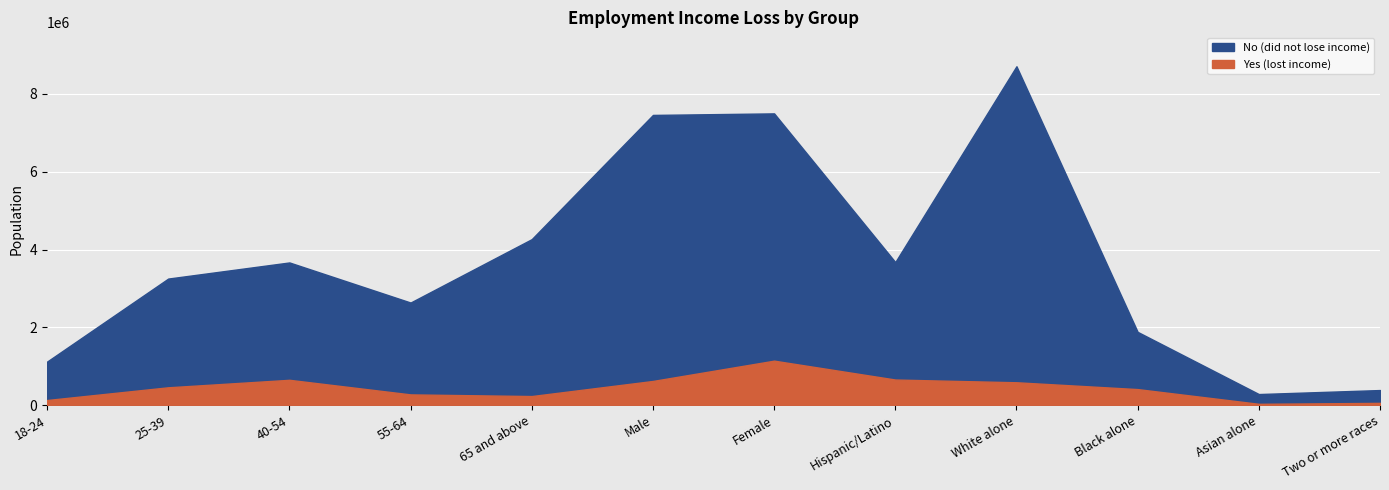

At which label does Yes (lost income) first exceed 462834?

40-54